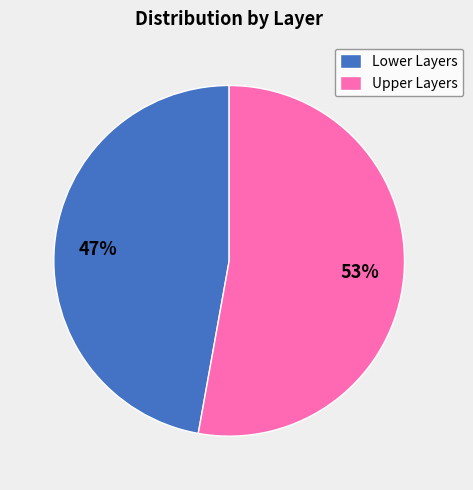

Which category accounts for the majority?

Upper Layers